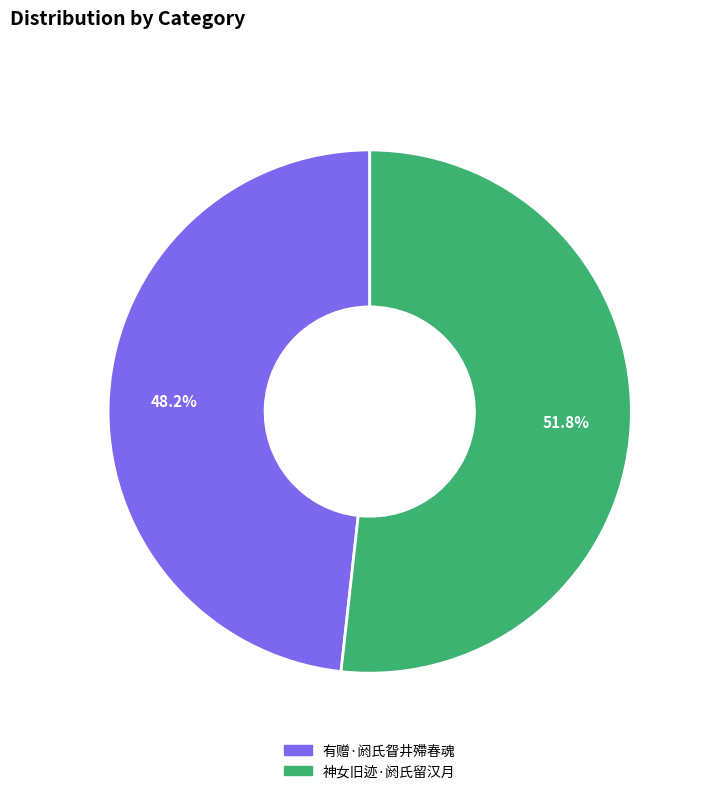

How many segments does this pie chart have?

2